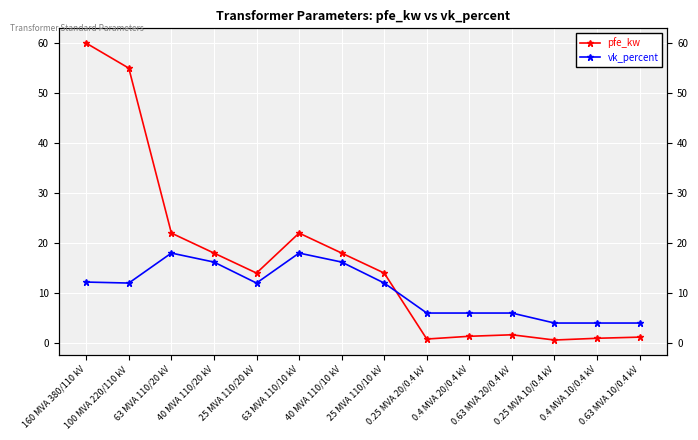

List the labels in order of pfe_kw value, largest first.

160 MVA 380/110 kV, 100 MVA 220/110 kV, 63 MVA 110/20 kV, 63 MVA 110/10 kV, 40 MVA 110/20 kV, 40 MVA 110/10 kV, 25 MVA 110/20 kV, 25 MVA 110/10 kV, 0.63 MVA 20/0.4 kV, 0.4 MVA 20/0.4 kV, 0.63 MVA 10/0.4 kV, 0.4 MVA 10/0.4 kV, 0.25 MVA 20/0.4 kV, 0.25 MVA 10/0.4 kV